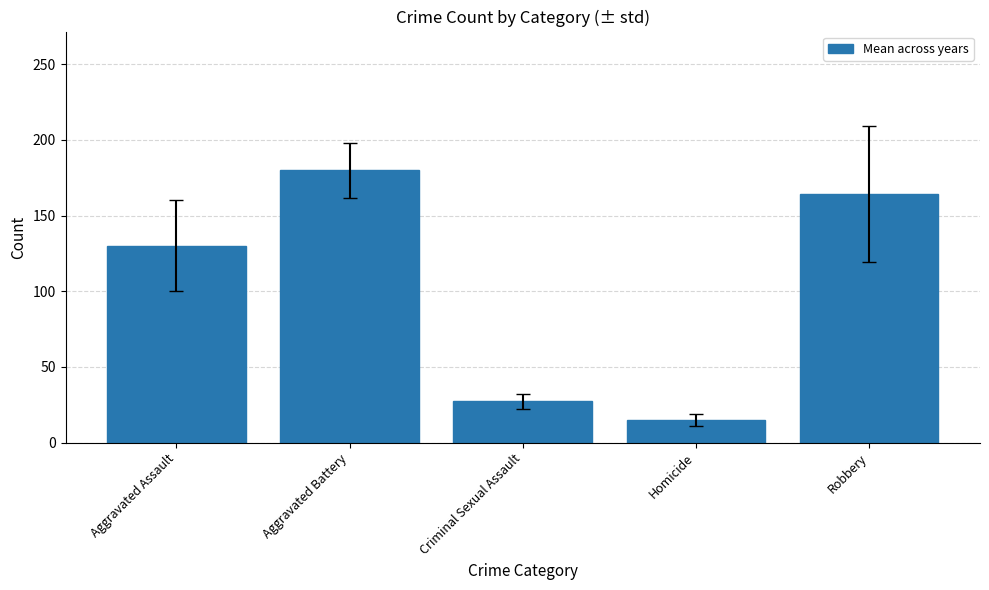

Are the bars grouped side by side (vs. stacked)?

No